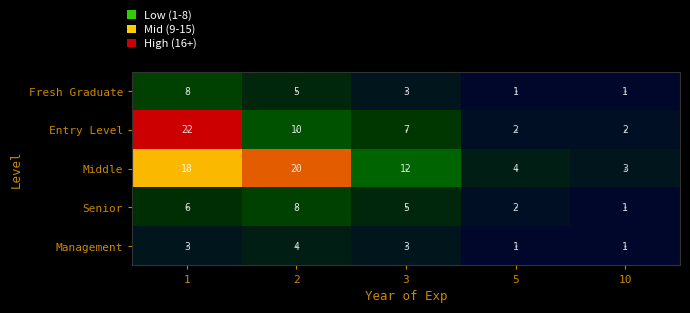

Is it true that Middle equals 20 at 2?

True